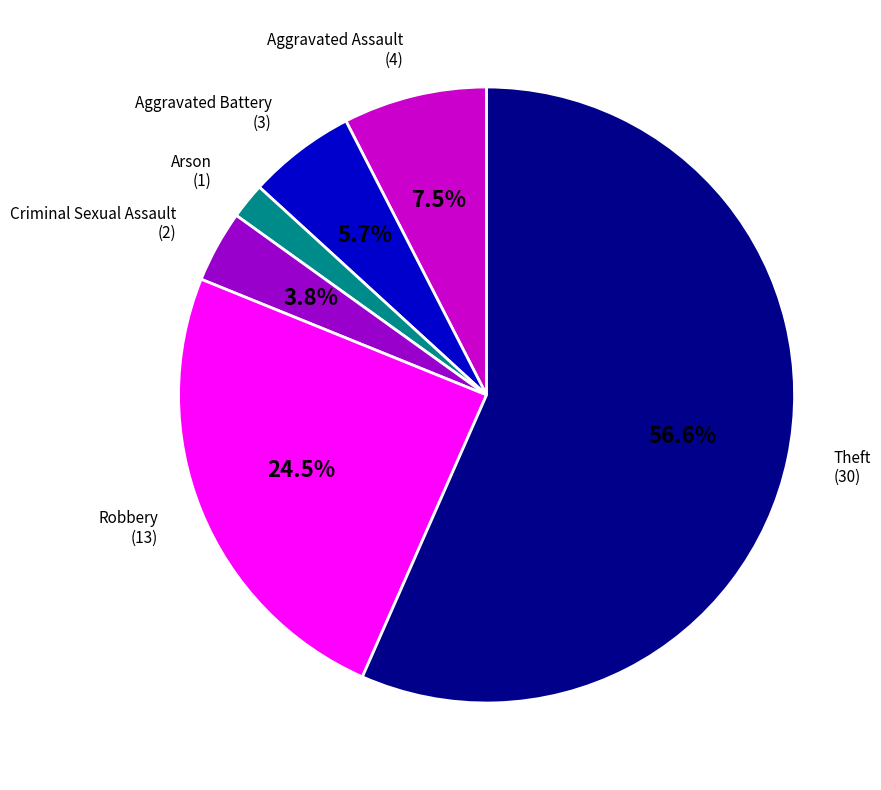

To the nearest percent, what is the combined percentage of Robbery and Aggravated Battery?

30%